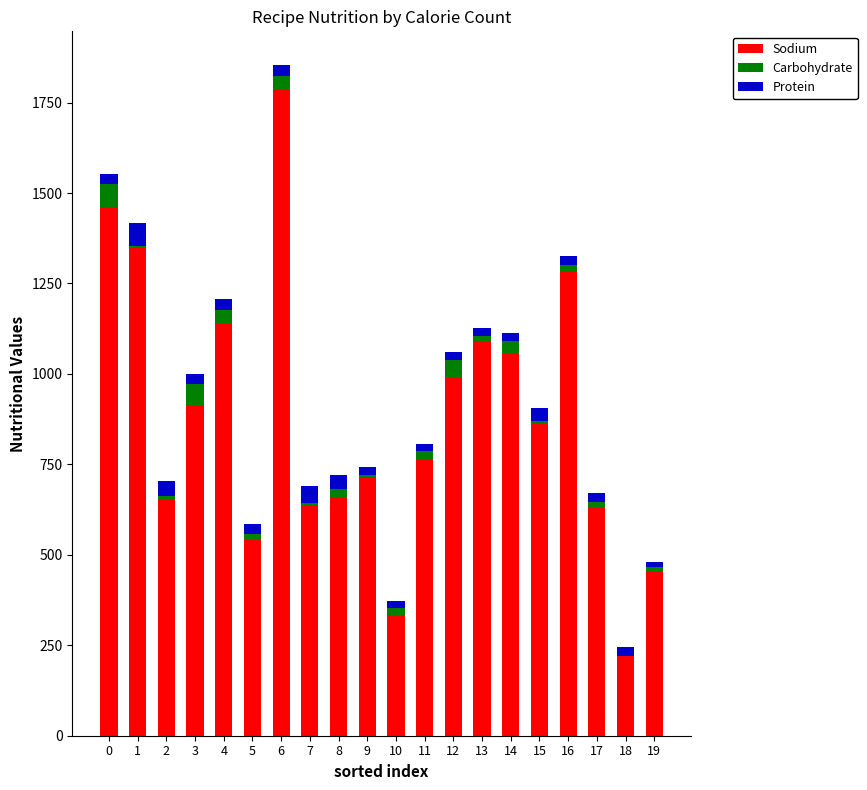

True or false: Sodium has a value of 655.0 at 2.

True